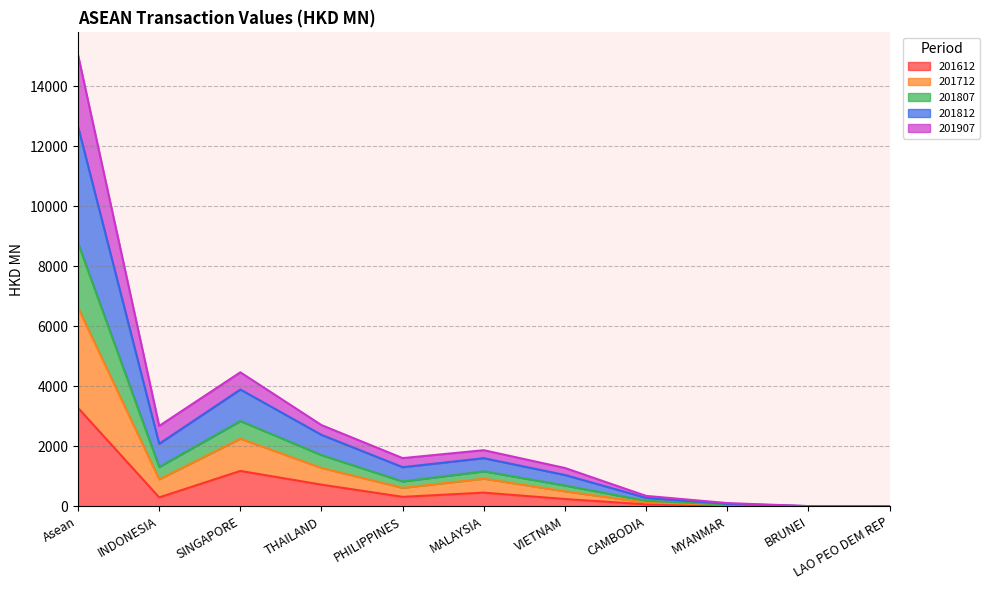

Count the number of categories in the chart.

11